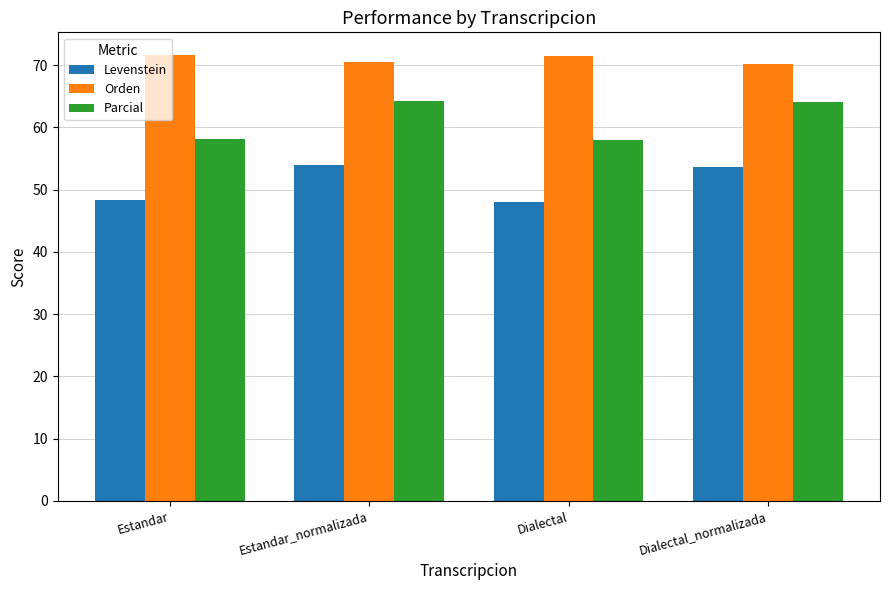

List the series in order of their peak value, lowest first.

Levenstein, Parcial, Orden